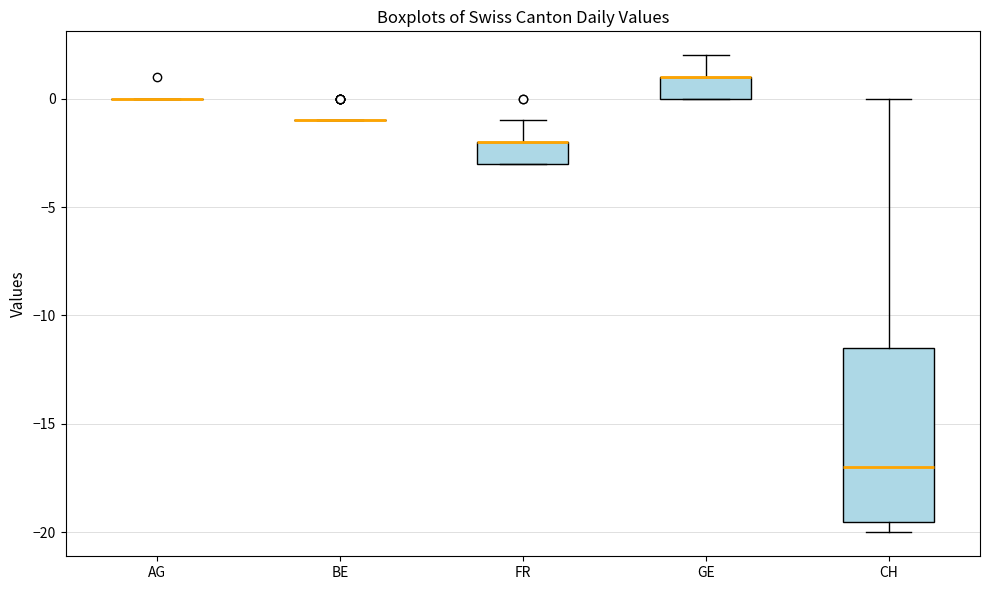

Reading left to right, transcribe this box plot: for each box, give where its median line is, the range the box spans, and where its two whiskers end, as read against the y-axis. The values are not printed on the chart, so give them approximately, as read against the axis.

AG: box collapsed to a line at 0.0, whiskers 0.0 to 0.0
BE: box collapsed to a line at -1.0, whiskers -1.0 to -1.0
FR: median -2.0 (drawn on the box's upper edge), box -3.0 to -2.0, whiskers -3.0 to -1.0
GE: median 1.0 (drawn on the box's upper edge), box 0.0 to 1.0, whiskers 0.0 to 2.0
CH: median -17.0, box -19.5 to -11.5, whiskers -20.0 to 0.0